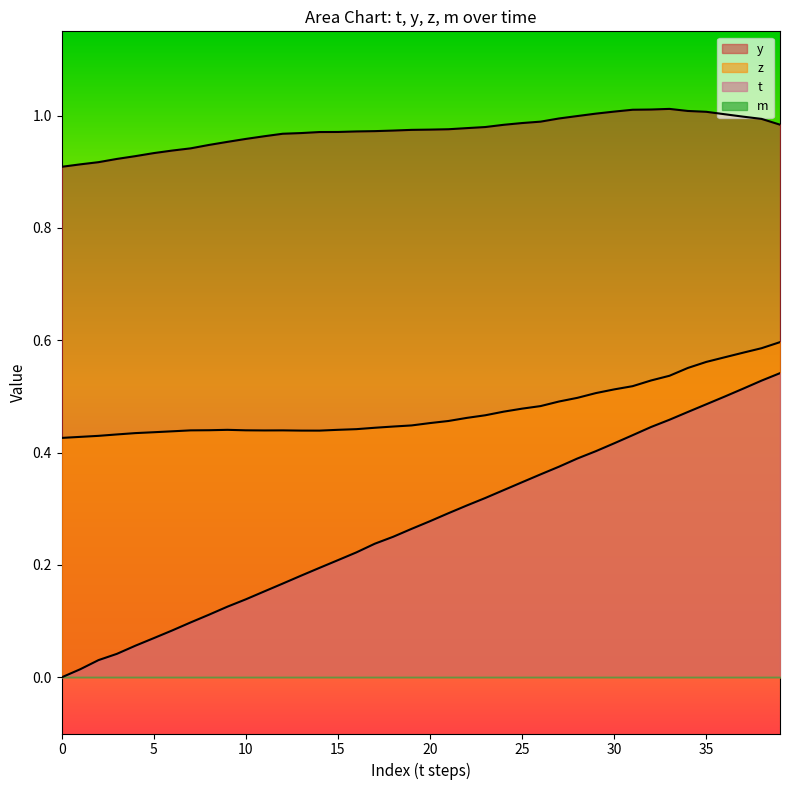

Which series has the widest spread of values?

t